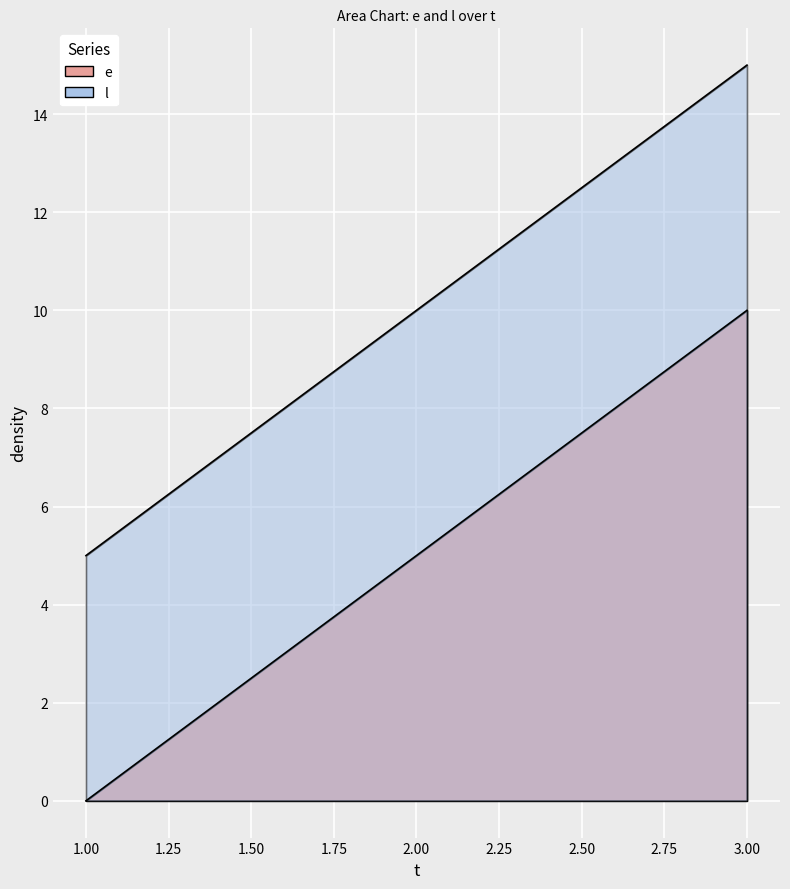

At which category does the chart reach its peak across all series?

3